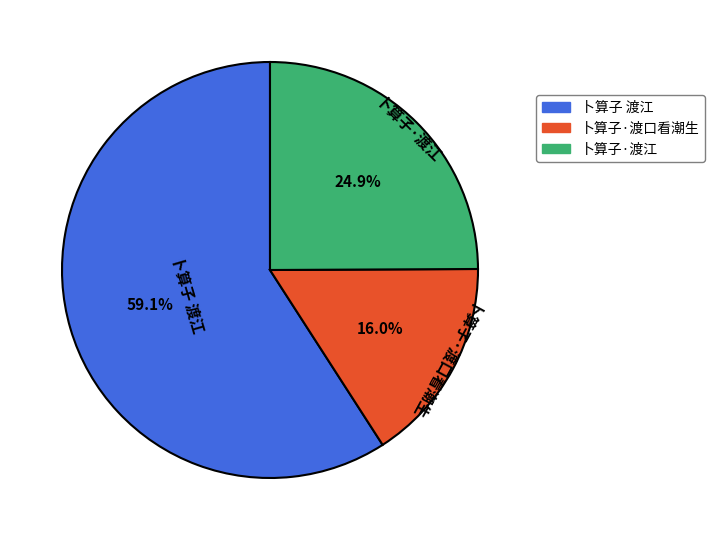

Is it true that 卜算子·渡江 is 25% of the pie?

True